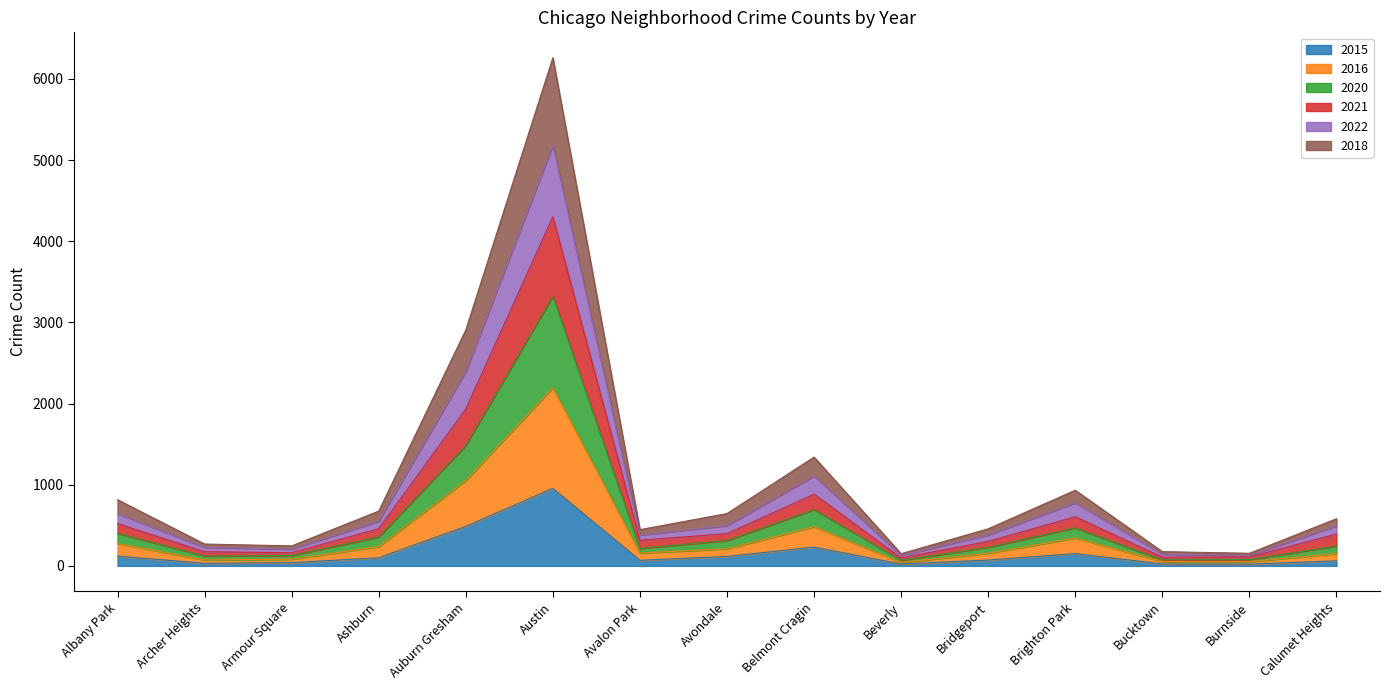

What are all the series names shown in the legend?

2015, 2016, 2020, 2021, 2022, 2018